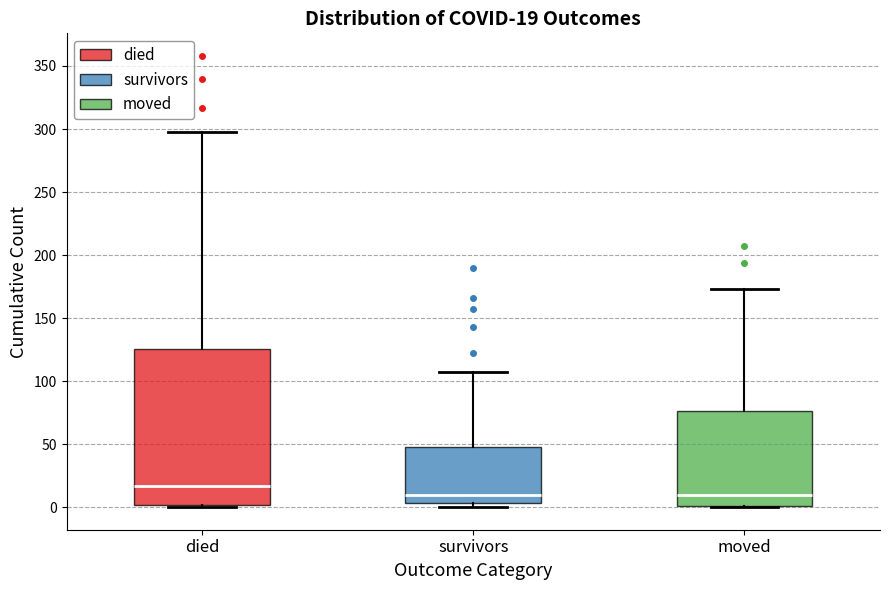

Which box has the highest median line?

died